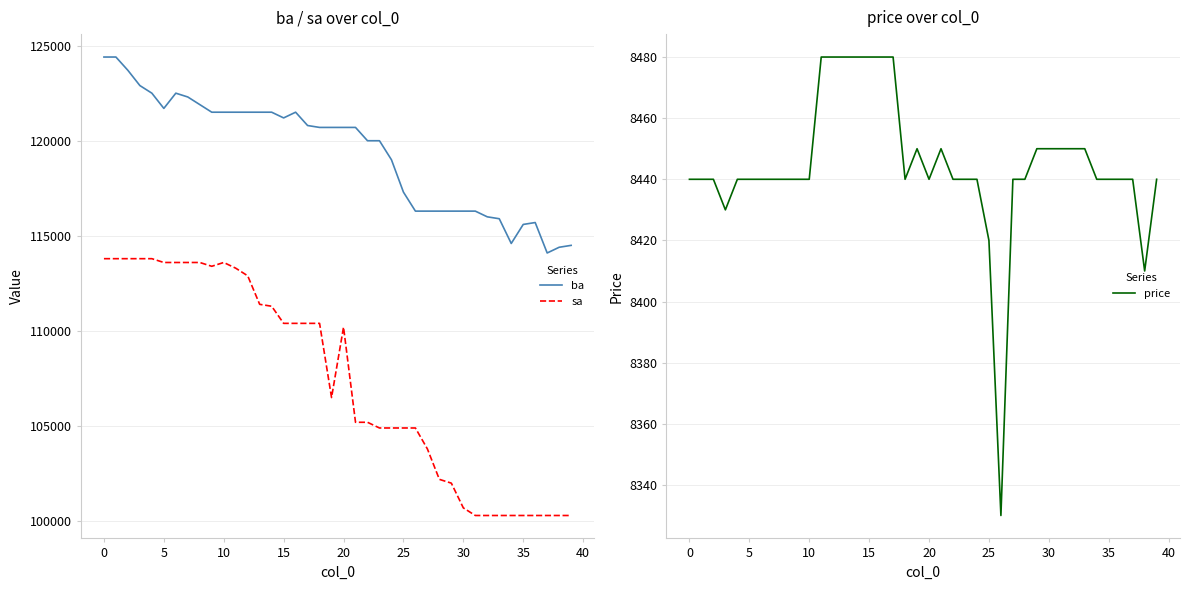

What is the minimum value for sa?

100300